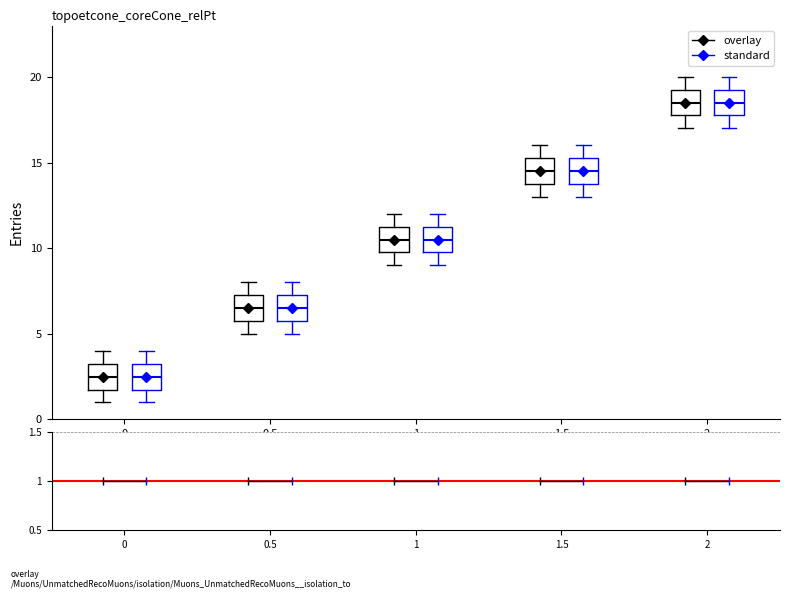

Reading left to right, transcribe this box plot: for each box, give where its median line is, the range the box spans, and where its two whiskers end, as read against the y-axis. The values are not printed on the chart, so give them approximately, as read against the axis.

0 (overlay): median 2.5, box 2.0 to 3.5, whiskers 1.0 to 4.0
0 (standard): median 2.5, box 2.0 to 3.5, whiskers 1.0 to 4.0
0.5 (overlay): median 6.5, box 6.0 to 7.5, whiskers 5.0 to 8.0
0.5 (standard): median 6.5, box 6.0 to 7.5, whiskers 5.0 to 8.0
1 (overlay): median 10.5, box 10.0 to 11.5, whiskers 9.0 to 12.0
1 (standard): median 10.5, box 10.0 to 11.5, whiskers 9.0 to 12.0
1.5 (overlay): median 14.5, box 14.0 to 15.5, whiskers 13.0 to 16.0
1.5 (standard): median 14.5, box 14.0 to 15.5, whiskers 13.0 to 16.0
2 (overlay): median 18.5, box 18.0 to 19.5, whiskers 17.0 to 20.0
2 (standard): median 18.5, box 18.0 to 19.5, whiskers 17.0 to 20.0